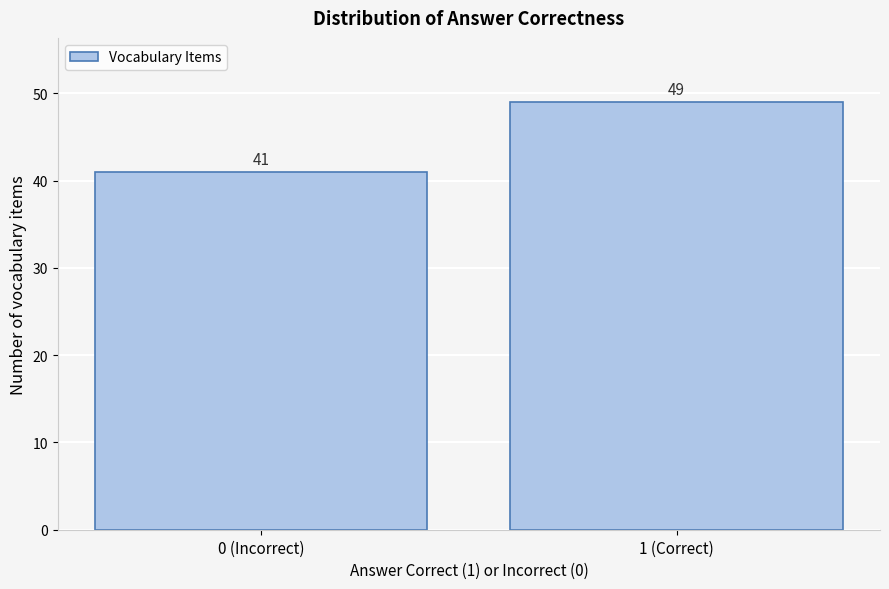

Reading left to right, transcribe all the data shown in this chart.

0 (Incorrect)=41	1 (Correct)=49